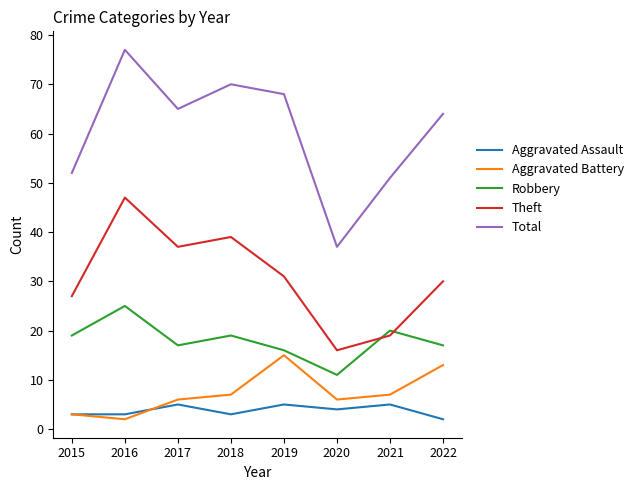

Which category has the lowest value in the Robbery series?

2020